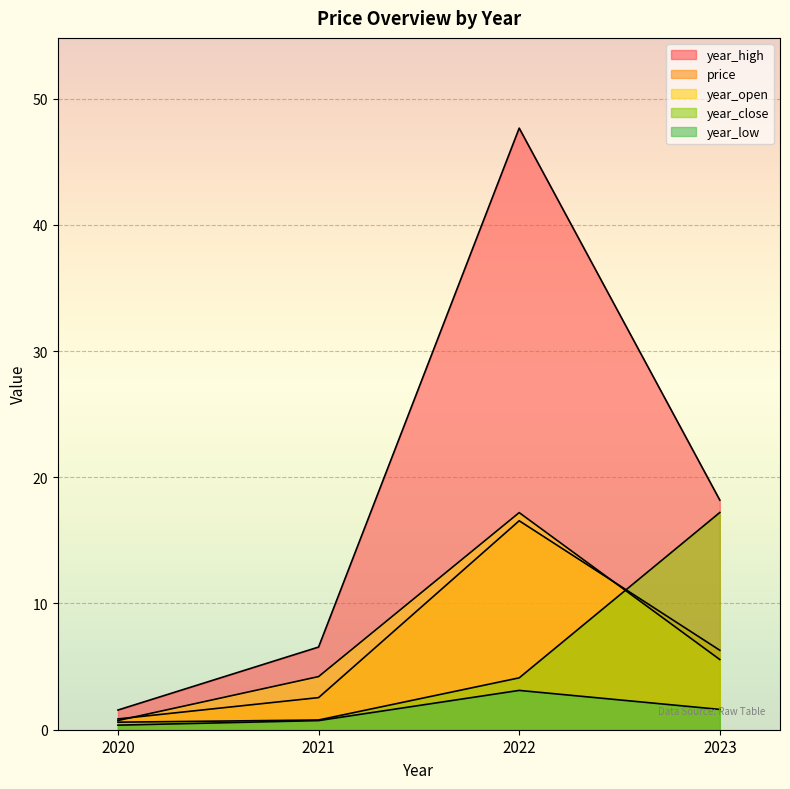

The year_open series shows 0.3 at 2020. True or false?

False